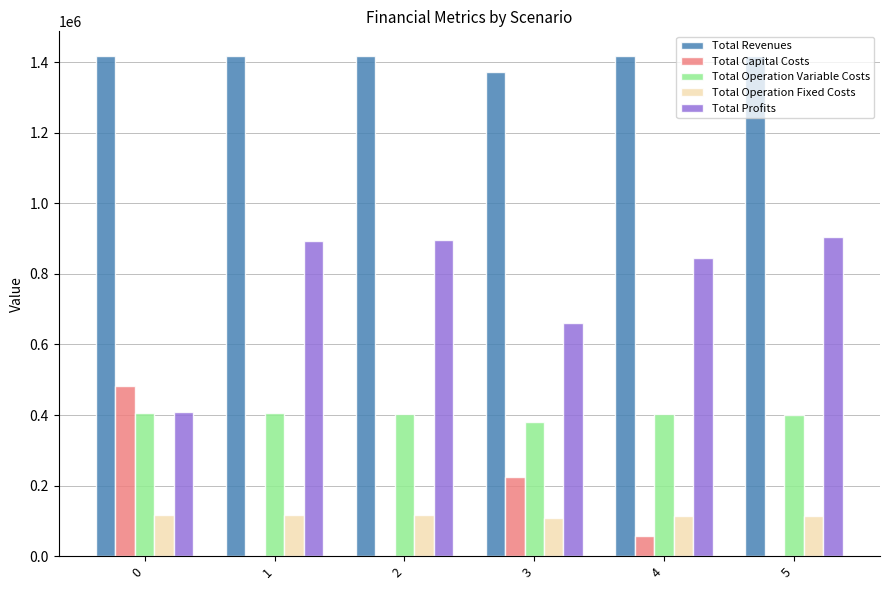

How many groups of bars are there?

6